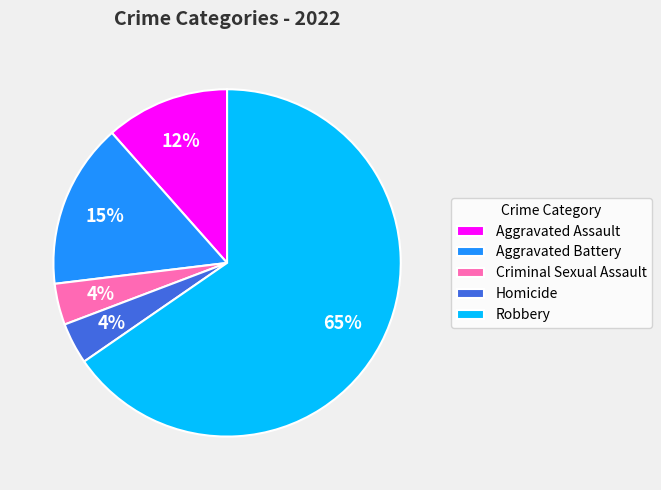

Is Aggravated Battery the majority of the pie?

No